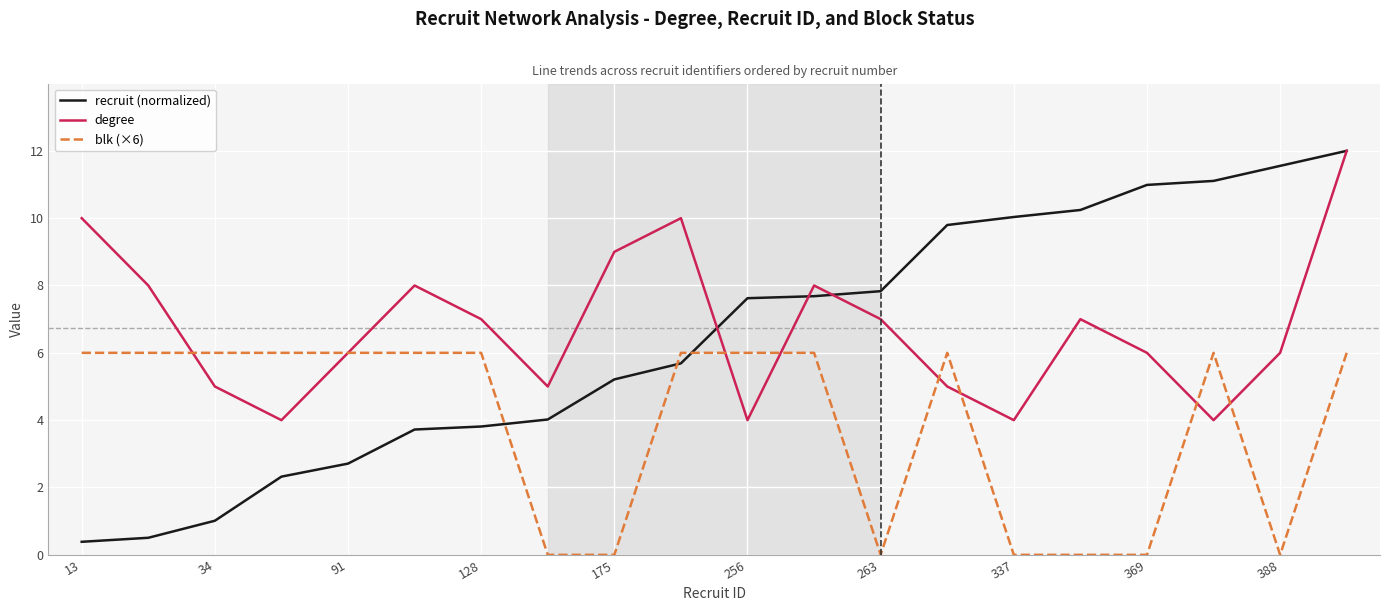

Reading right to left, list all the values displayed in this chart.

recruit (normalized): 12.0	11.6	11.1	11.0	10.2	10.0	9.8	7.8	7.7	7.6	5.7	5.2	4.0	3.8	3.7	2.7	2.3	1.0	0.5	0.4
degree: 12.0	6.0	4.0	6.0	7.0	4.0	5.0	7.0	8.0	4.0	10.0	9.0	5.0	7.0	8.0	6.0	4.0	5.0	8.0	10.0
blk (×6): 6.0	0.0	6.0	0.0	0.0	0.0	6.0	0.0	6.0	6.0	6.0	0.0	0.0	6.0	6.0	6.0	6.0	6.0	6.0	6.0